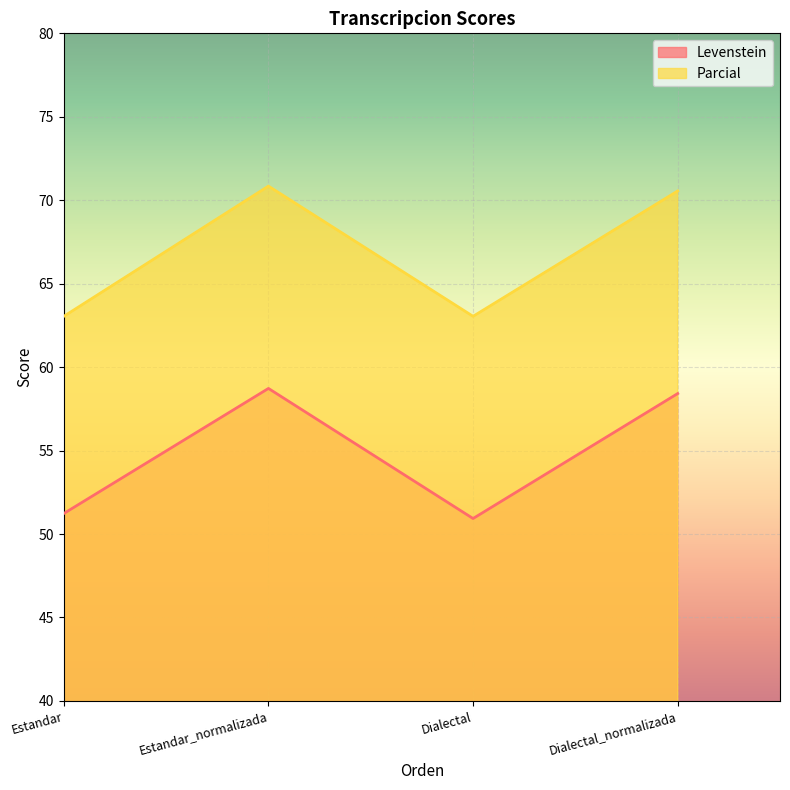

What position from the left is Dialectal?

3